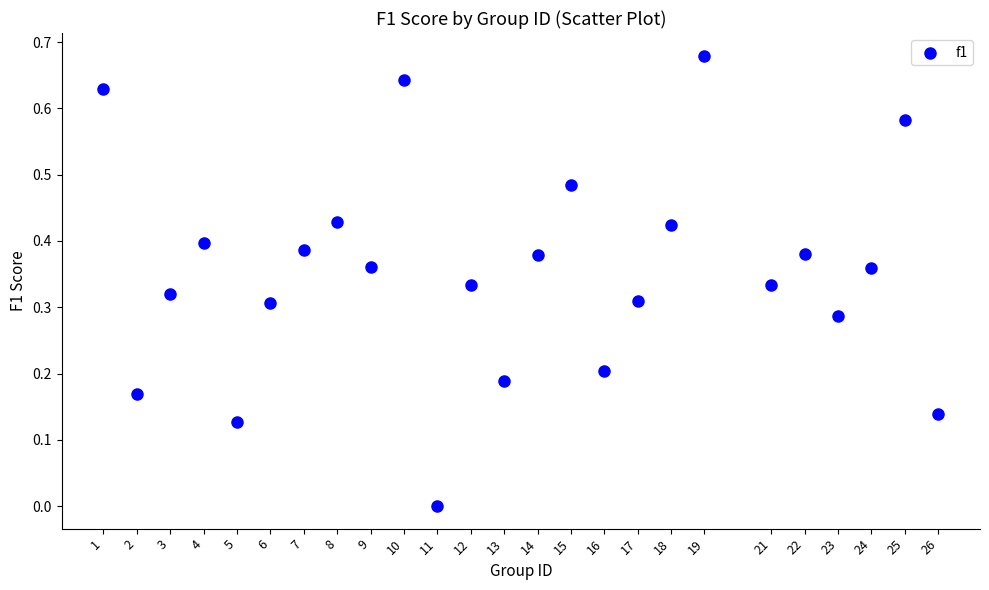

What is the range of X values (max minus min)?

25.0